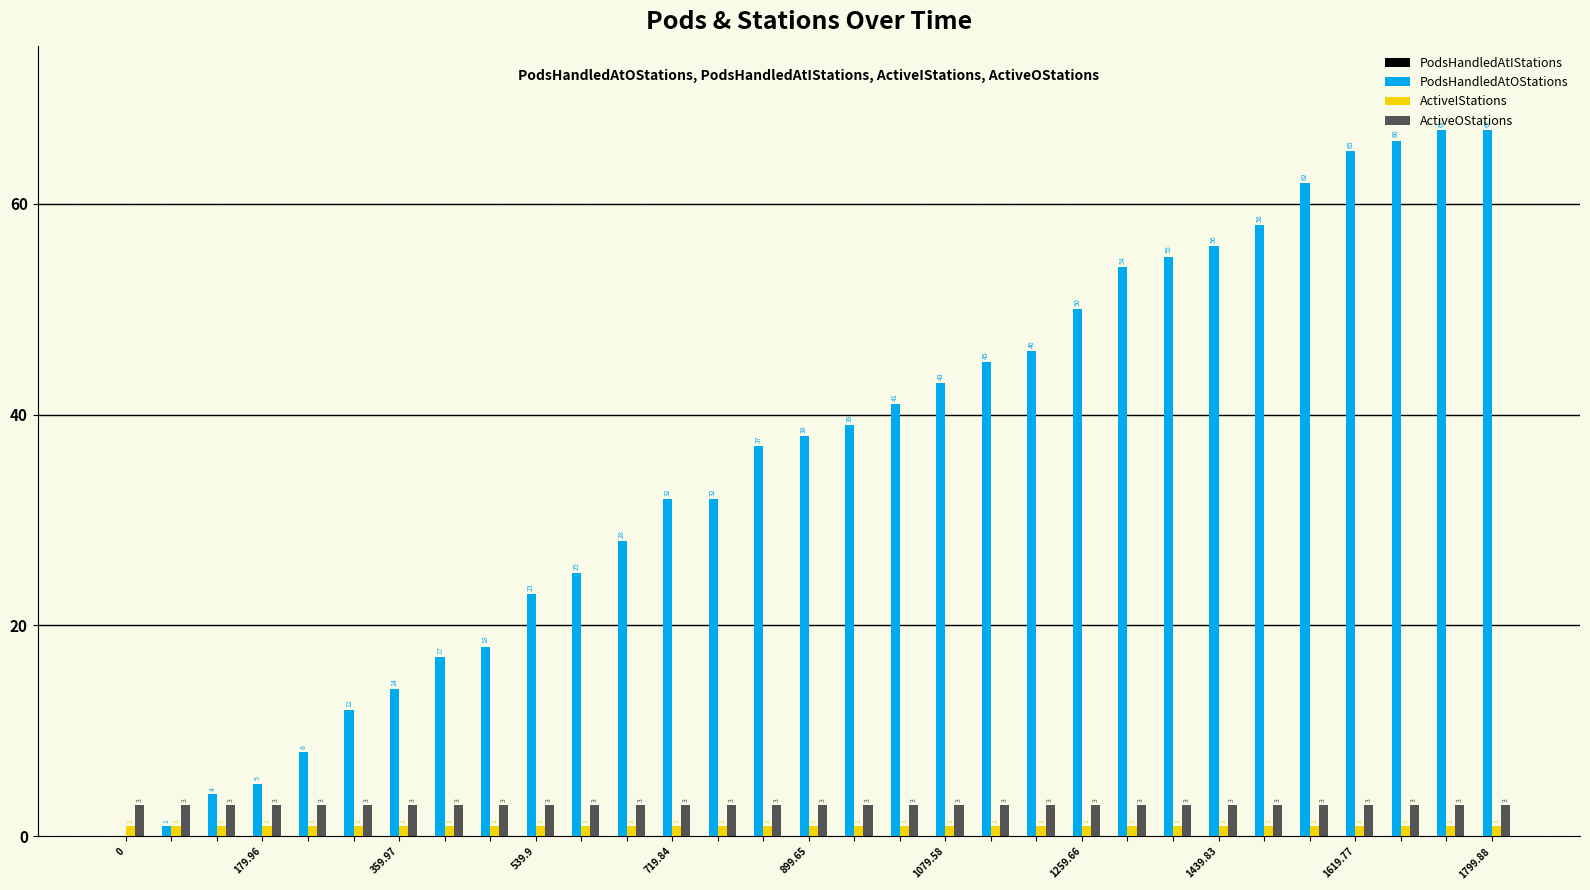

What is the greatest value displayed?

67